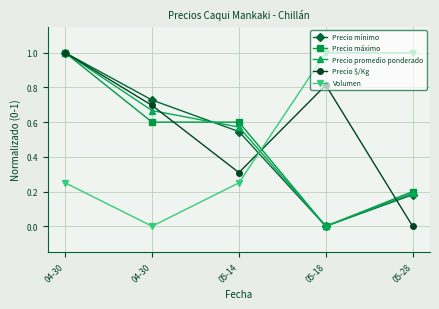

Reading left to right, transcribe all the data shown in this chart.

Precio mínimo: 1.0	0.7	0.5	0.0	0.2
Precio máximo: 1.0	0.6	0.6	0.0	0.2
Precio promedio ponderado: 1.0	0.7	0.6	0.0	0.2
Precio $/Kg: 1.0	0.7	0.3	0.8	0.0
Volumen: 0.2	0.0	0.2	1.0	1.0